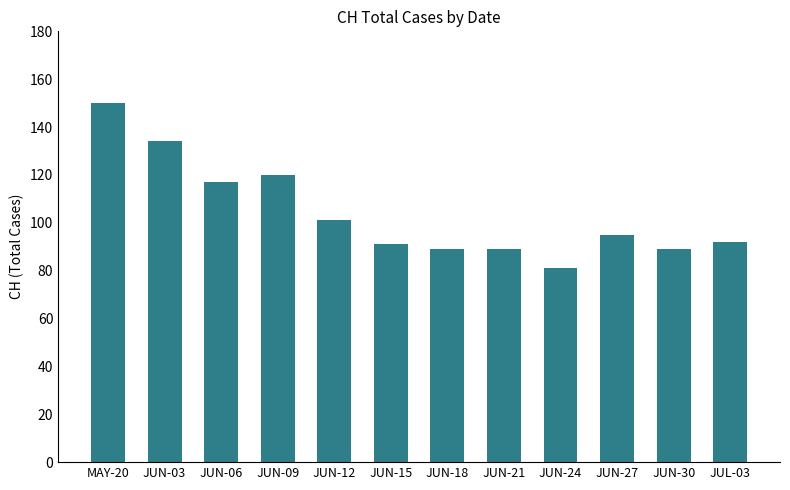

Reading right to left, extract all data points from this chart.

92	89	95	81	89	89	91	101	120	117	134	150